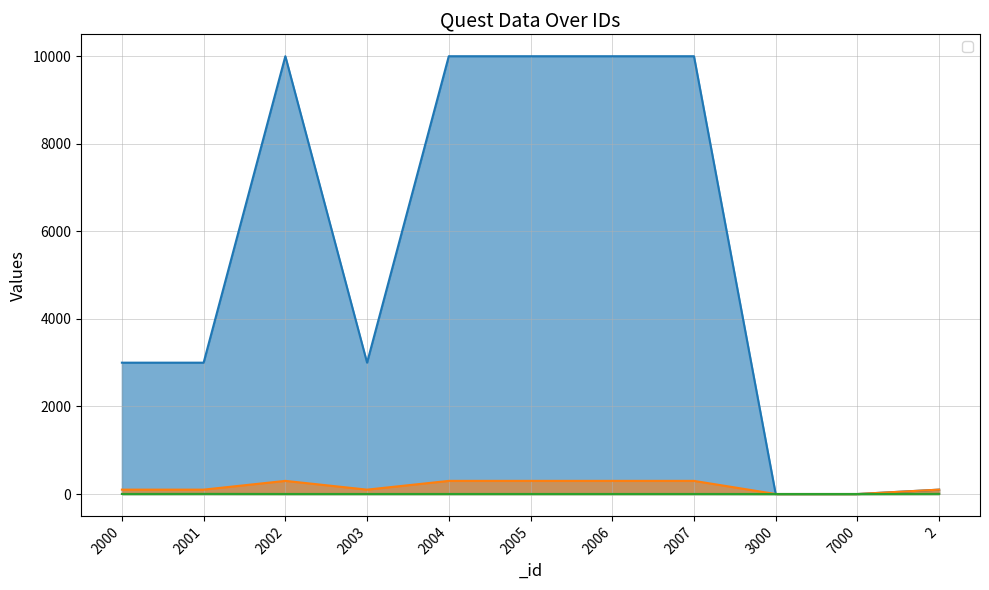

At which label is _count closest to 1?

2000